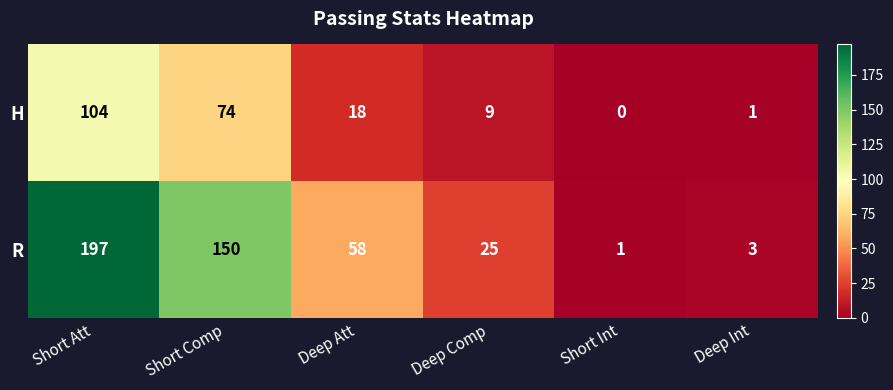

The H series shows 21 at Short Att. True or false?

False